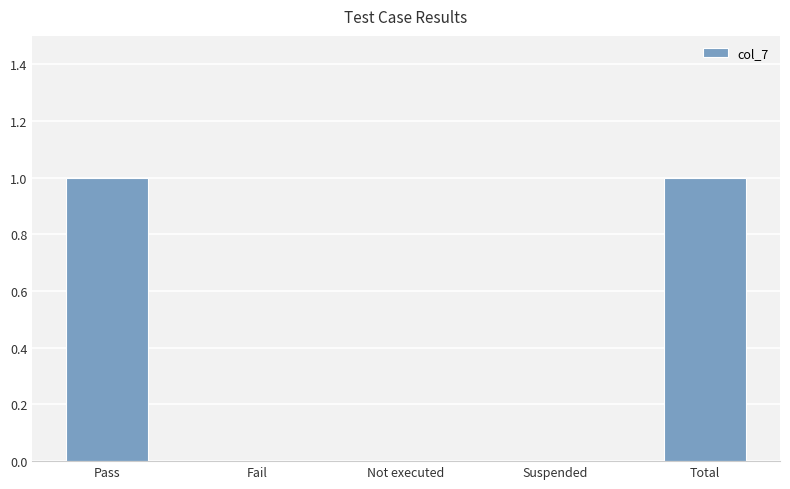

The chart shows a value of 1 at Total. True or false?

True